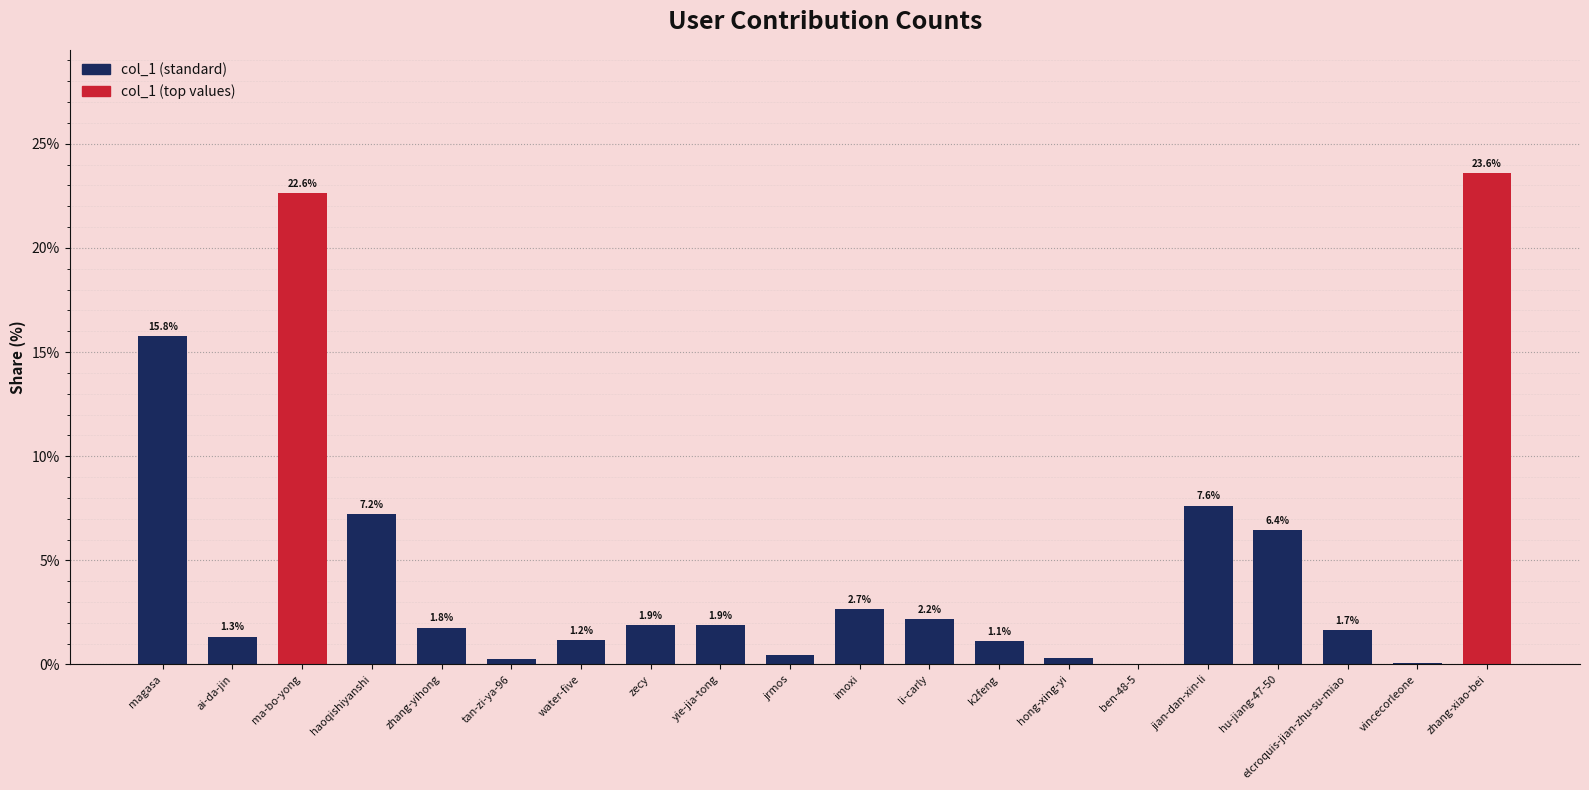

True or false: the data shows 6.4 at hu-jiang-47-50.

True